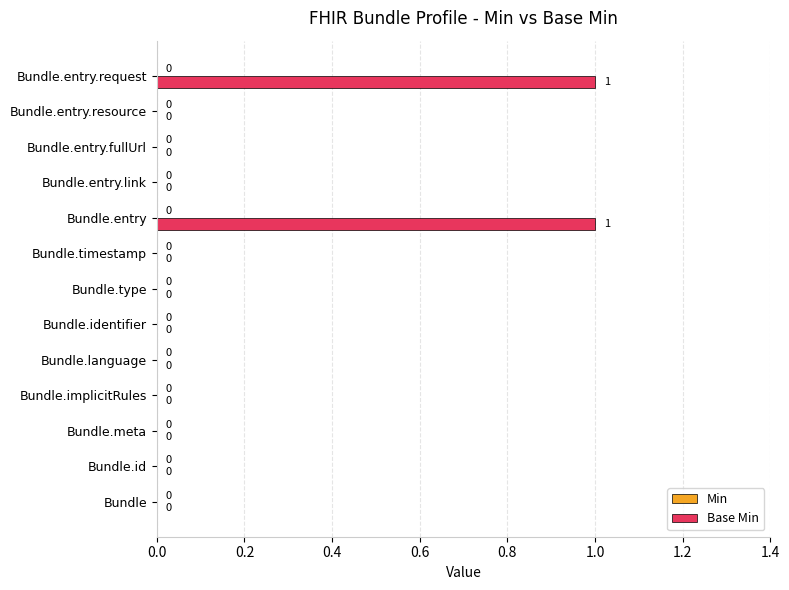

Is it true that the value at Bundle is -1?

False